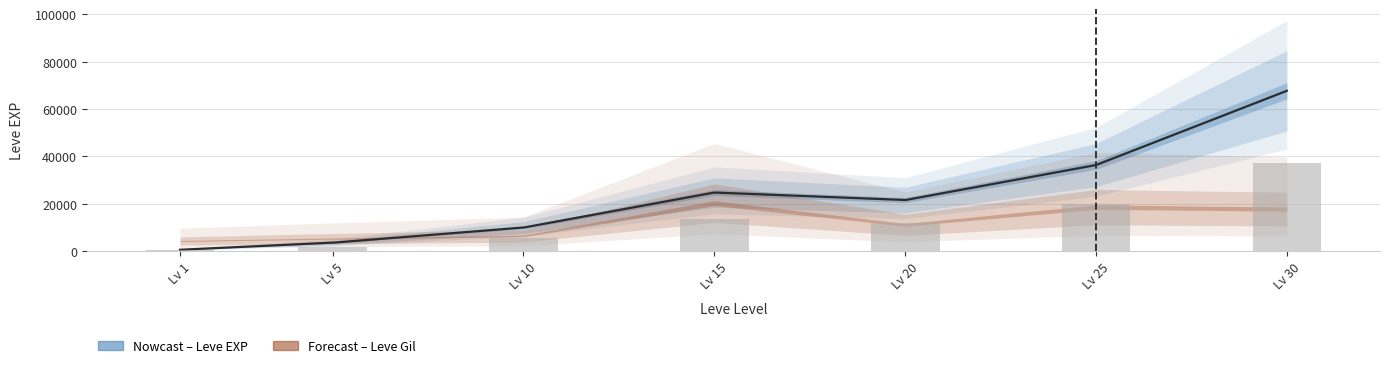

Between Lv 5 and Lv 1, which is larger?

Lv 5